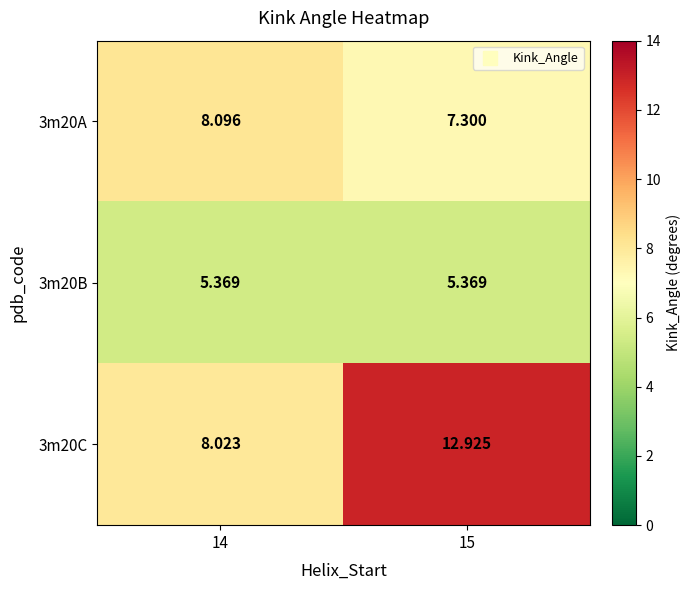

Is the value of 3m20C at 14 greater than the value of 3m20A at 15?

Yes